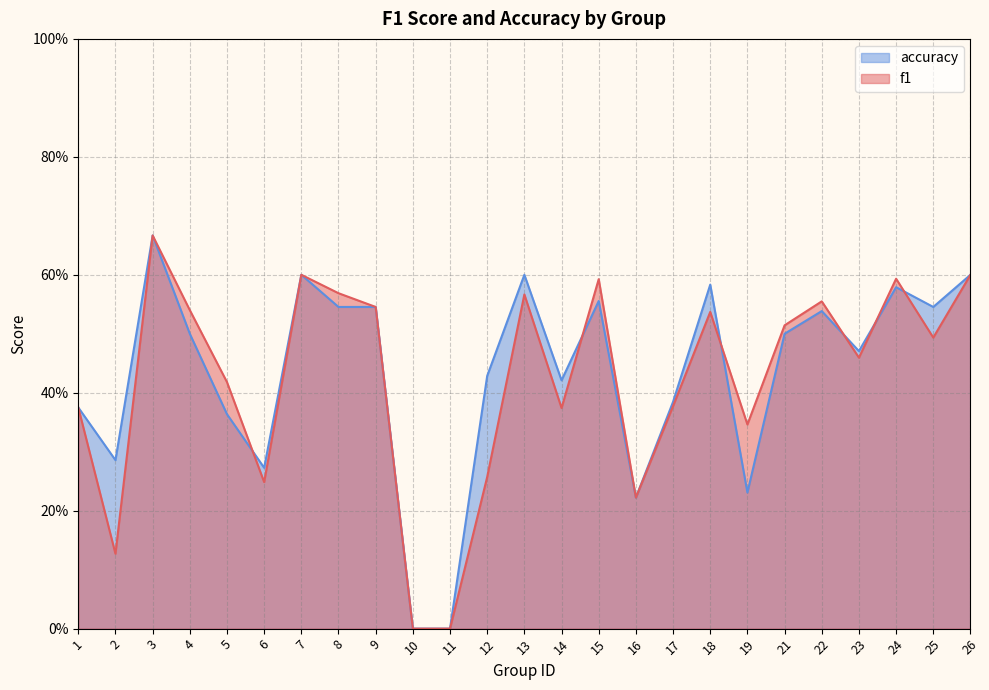

Reading right to left, extract all data points from this chart.

f1: 0.6	0.5	0.6	0.5	0.6	0.5	0.3	0.5	0.4	0.2	0.6	0.4	0.6	0.3	0.0	0.0	0.5	0.6	0.6	0.2	0.4	0.5	0.7	0.1	0.4
accuracy: 0.6	0.5	0.6	0.5	0.5	0.5	0.2	0.6	0.4	0.2	0.6	0.4	0.6	0.4	0.0	0.0	0.5	0.5	0.6	0.3	0.4	0.5	0.7	0.3	0.4